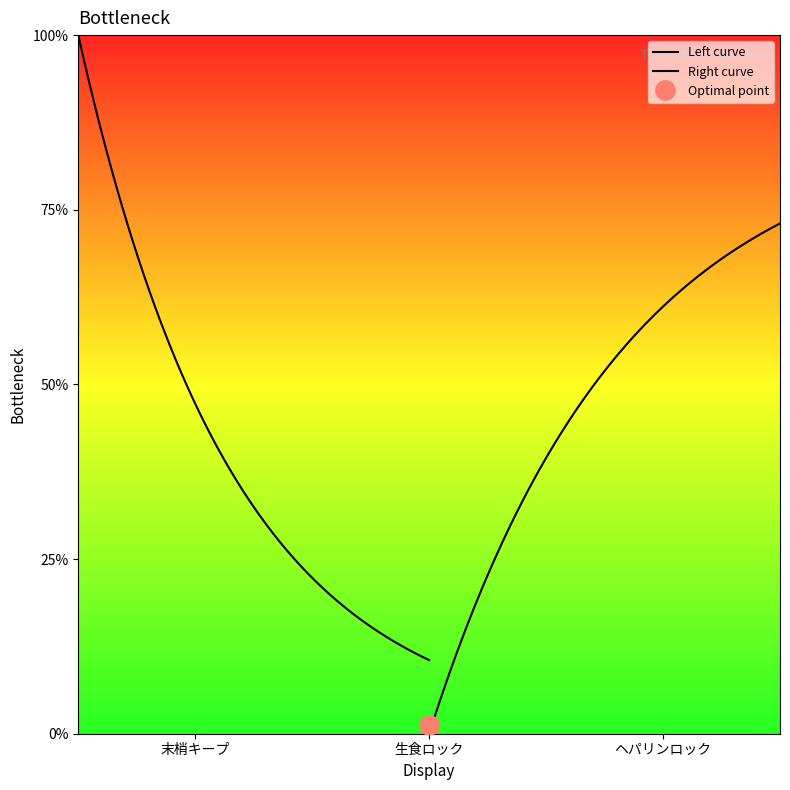

Is it true that the value at 末梢キープ is 2?

False